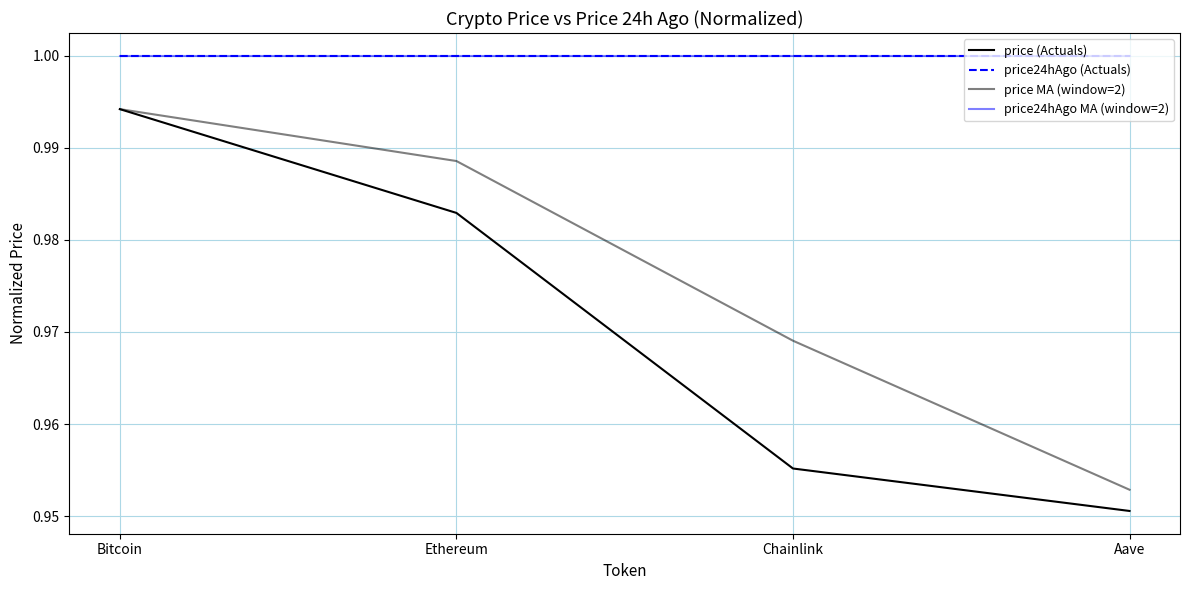

What is the minimum value for price MA (window=2)?

1.0